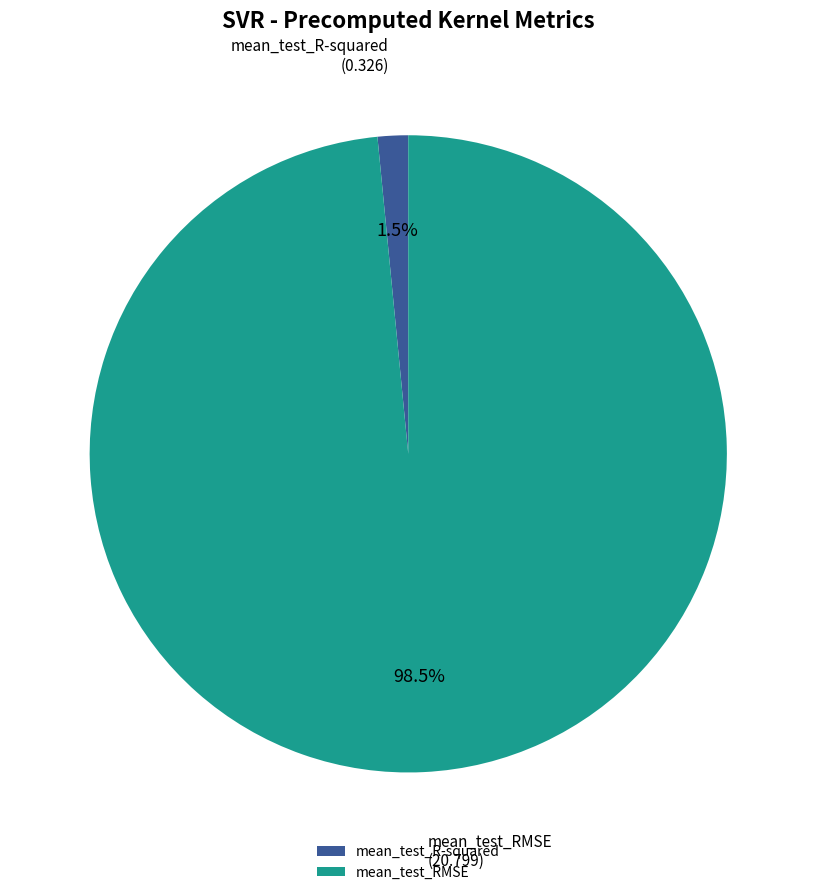

Is it true that mean_test_RMSE is 84% of the pie?

False